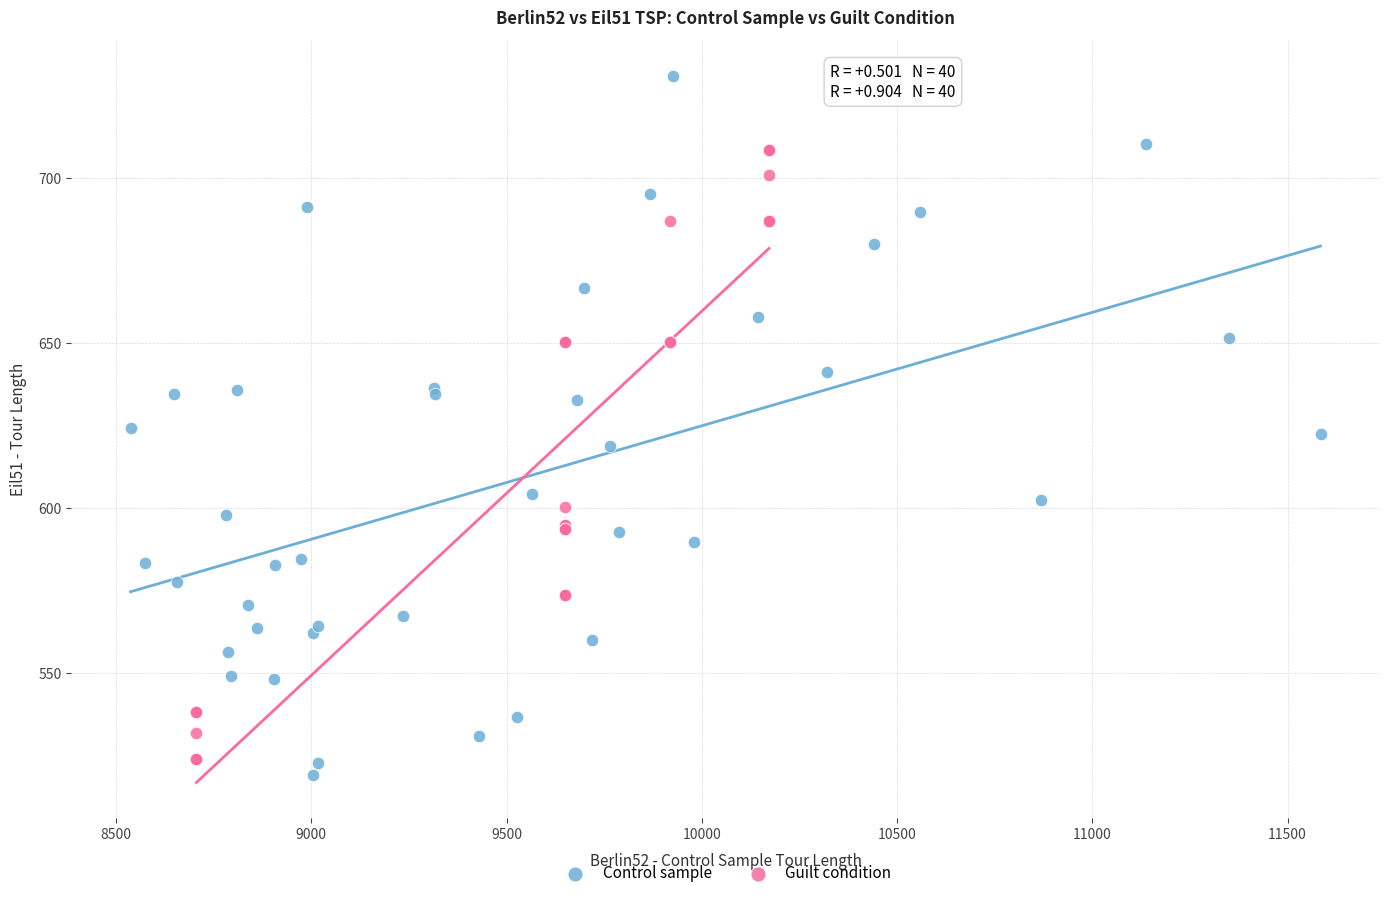

Which series contains the highest Y value?

Control sample